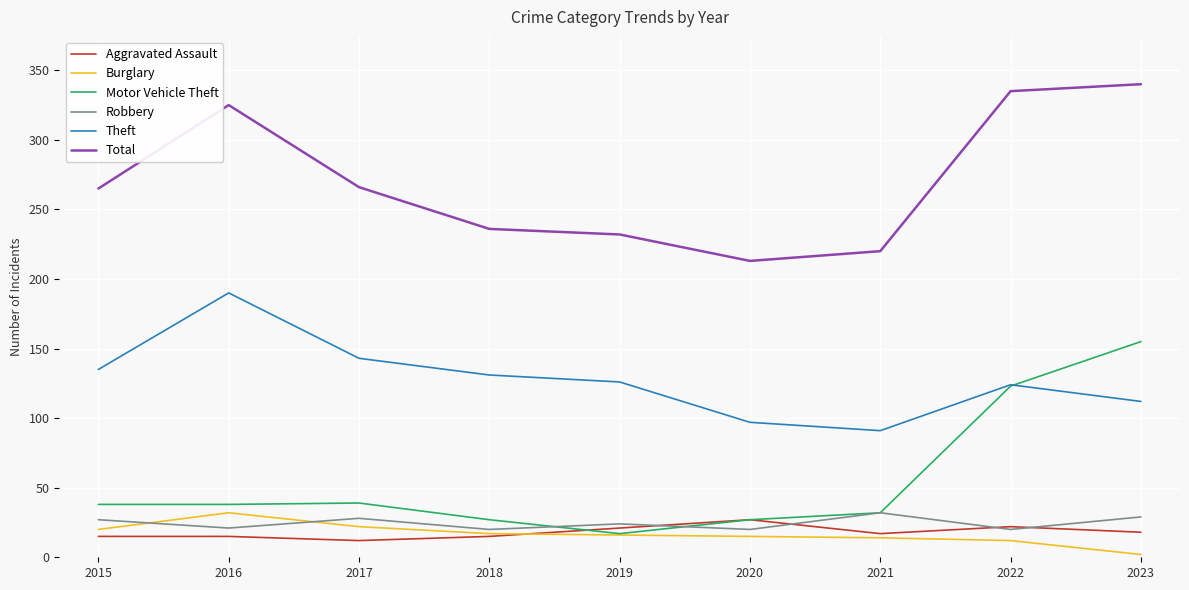

Which series ends up on top after the final intersection of Burglary and Aggravated Assault?

Aggravated Assault